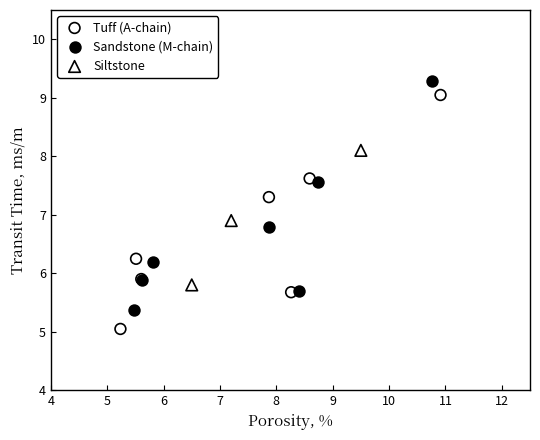

Which series contains the highest Y value?

Sandstone (M-chain)